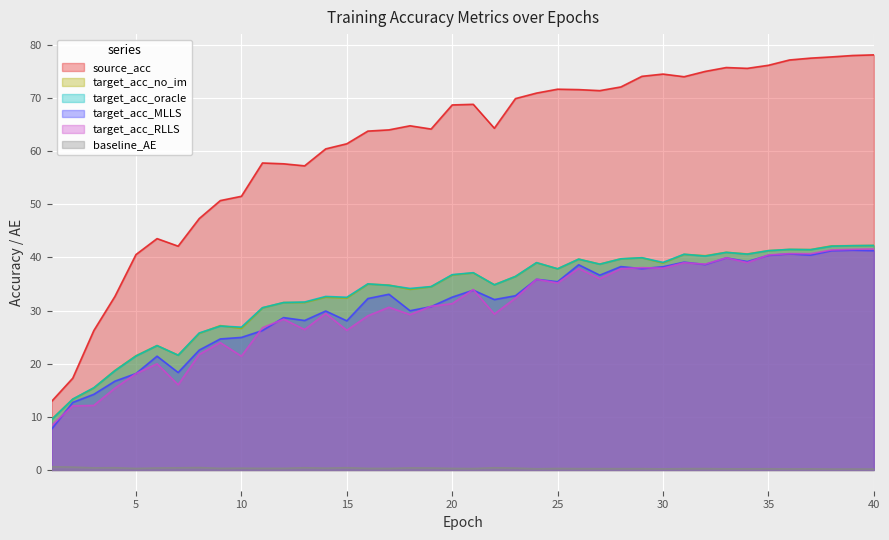

What is the average value of the target_acc_oracle series?

33.3